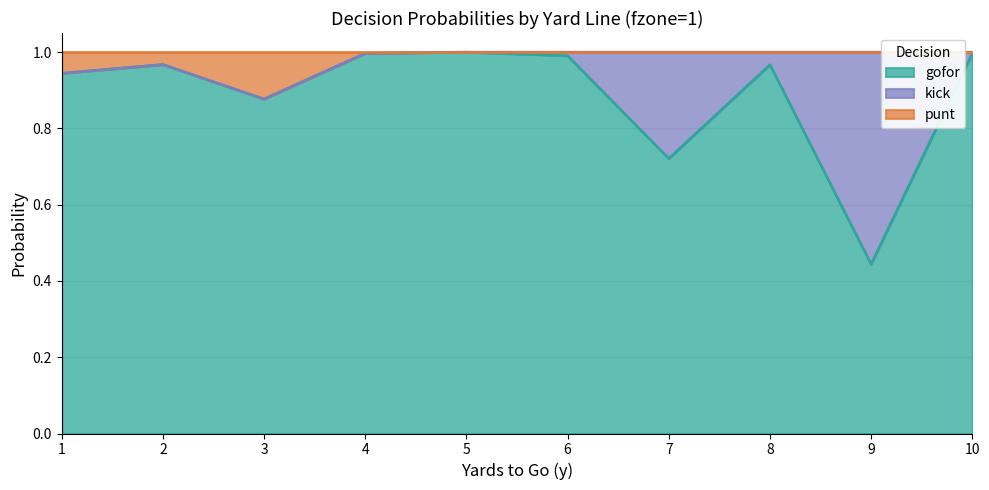

Is it true that punt equals 0.6 at 1?

False